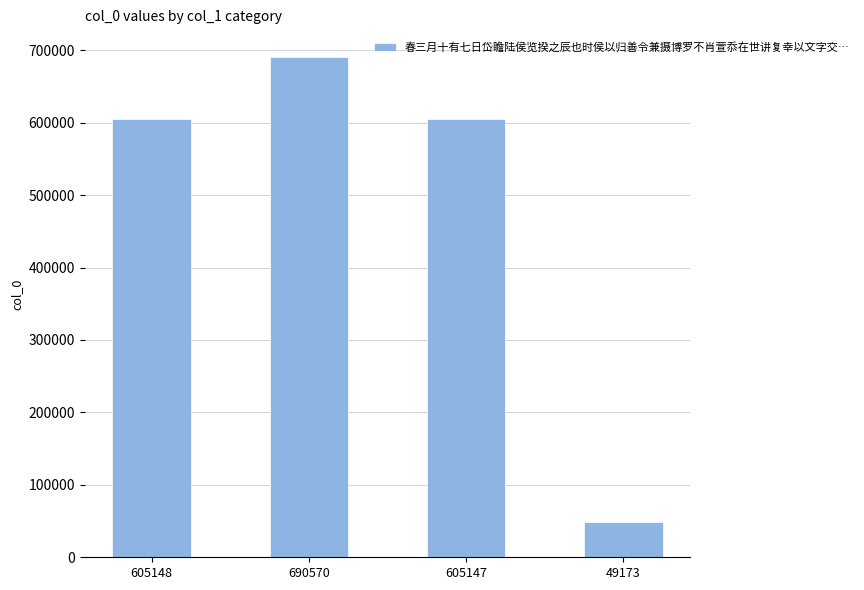

The chart shows a value of 605147 at 605147. True or false?

True